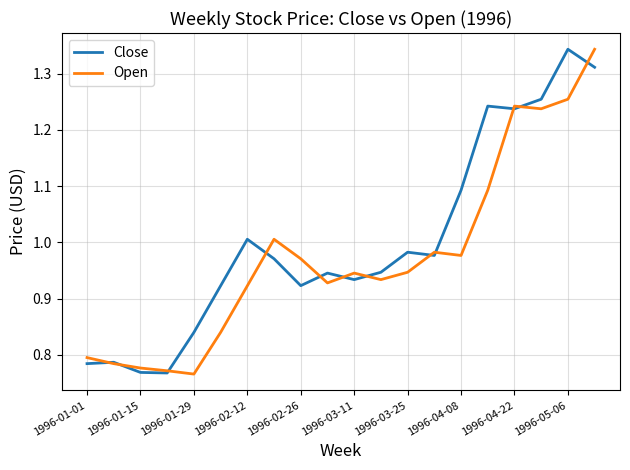

How many lines are shown in the chart?

2